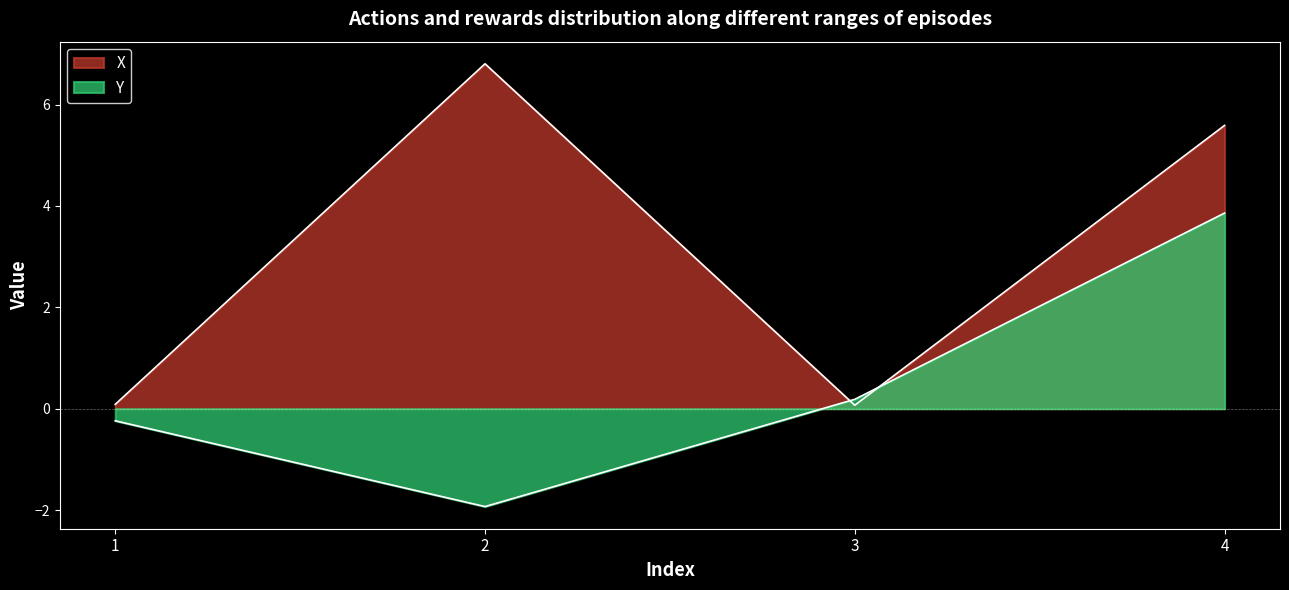

In X, how many points are lower than both neighbors (excluding endpoints)?

1